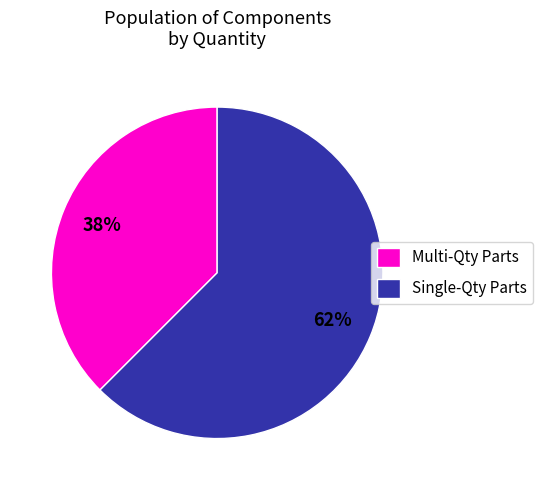

Which slice is the smallest?

Multi-Qty Parts